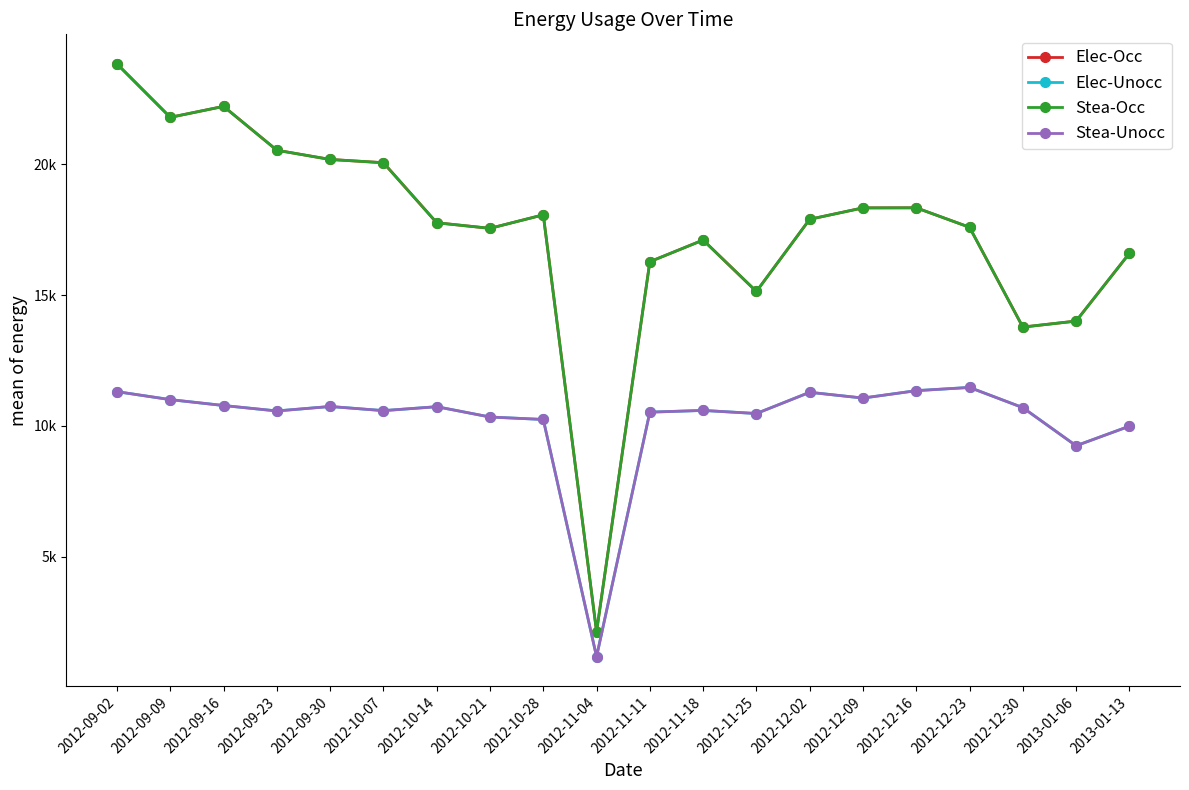

Does the chart have visible grid lines?

No